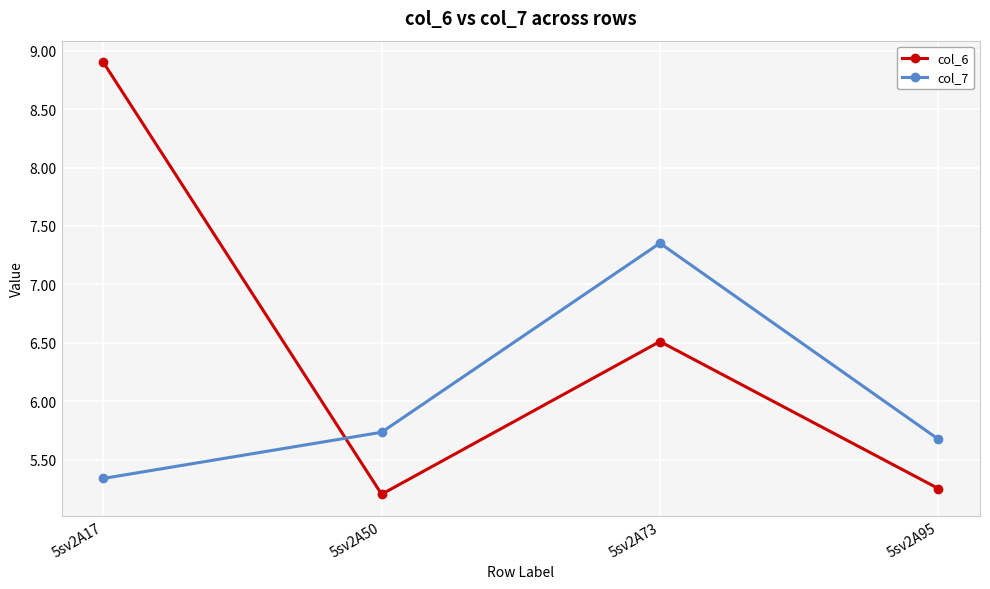

How many lines are shown in the chart?

2